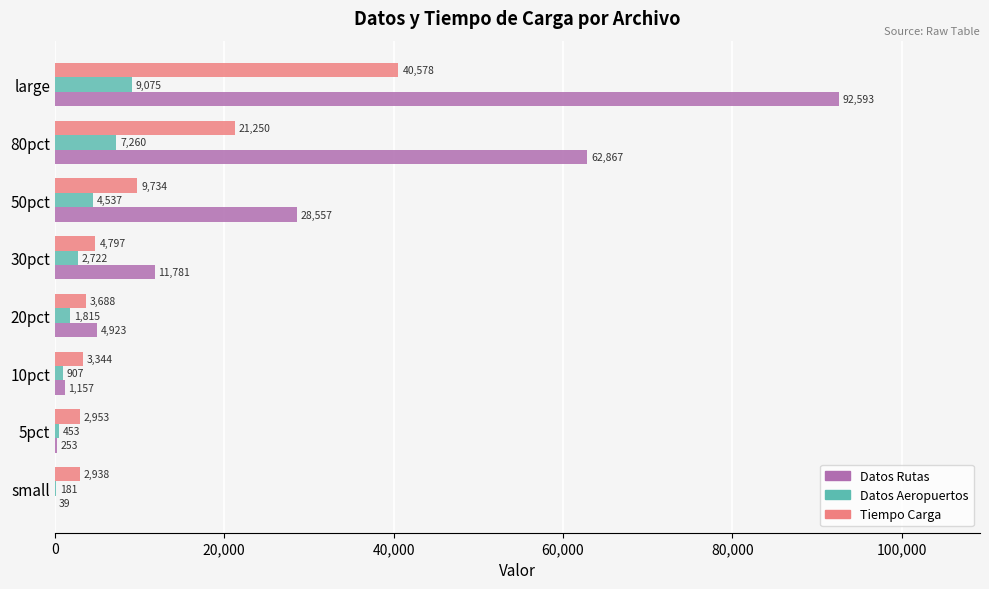

What is the sum of the Datos Rutas values at 20pct and large?

97516.0